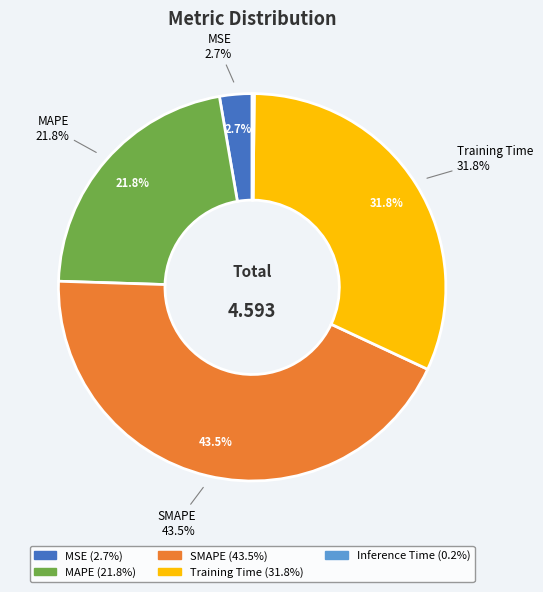

Between Inference Time and SMAPE, which is larger?

SMAPE